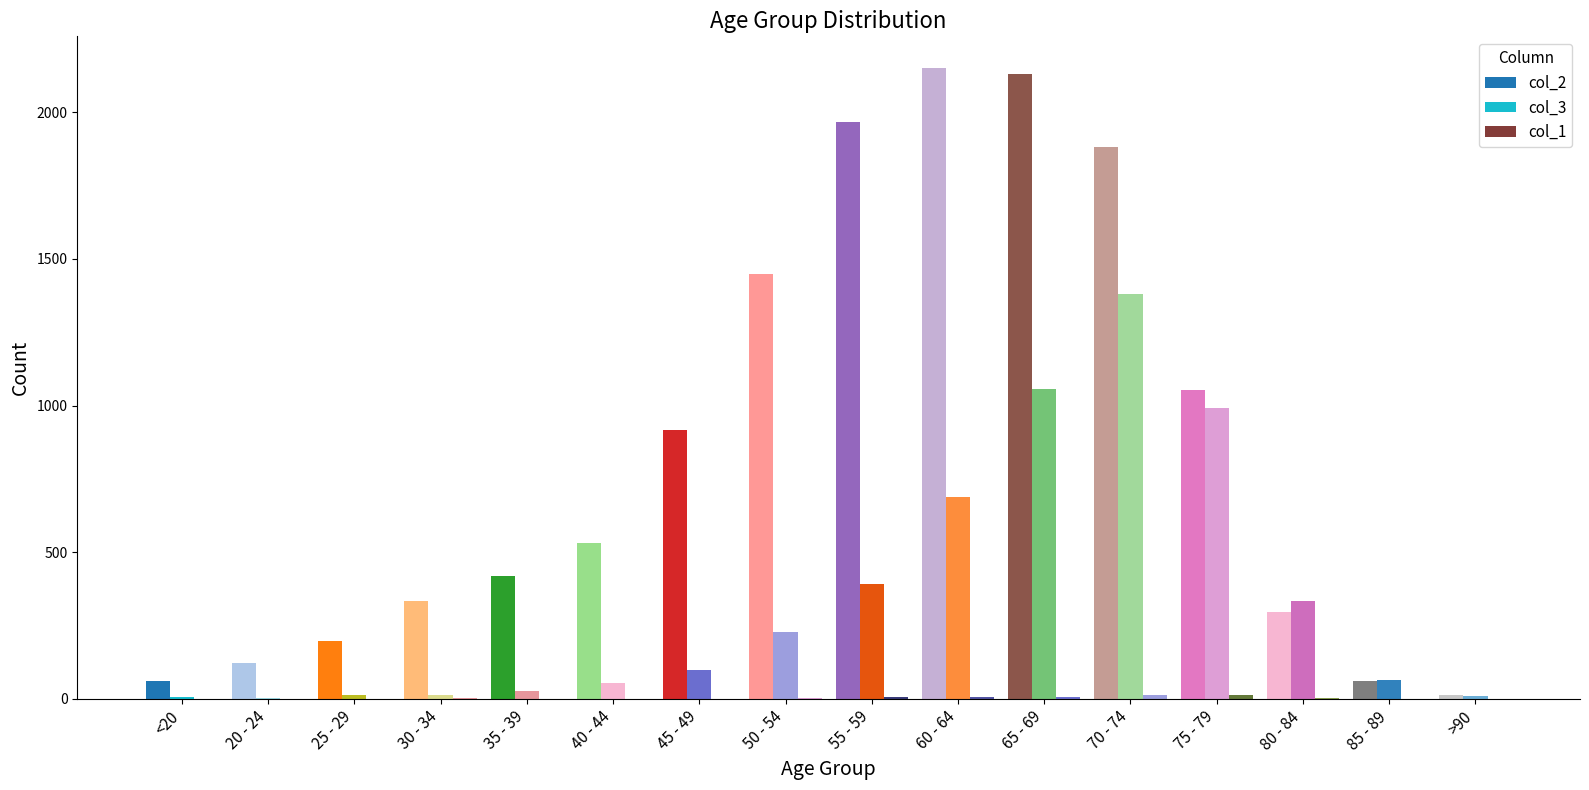

Count the number of categories in the chart.

16